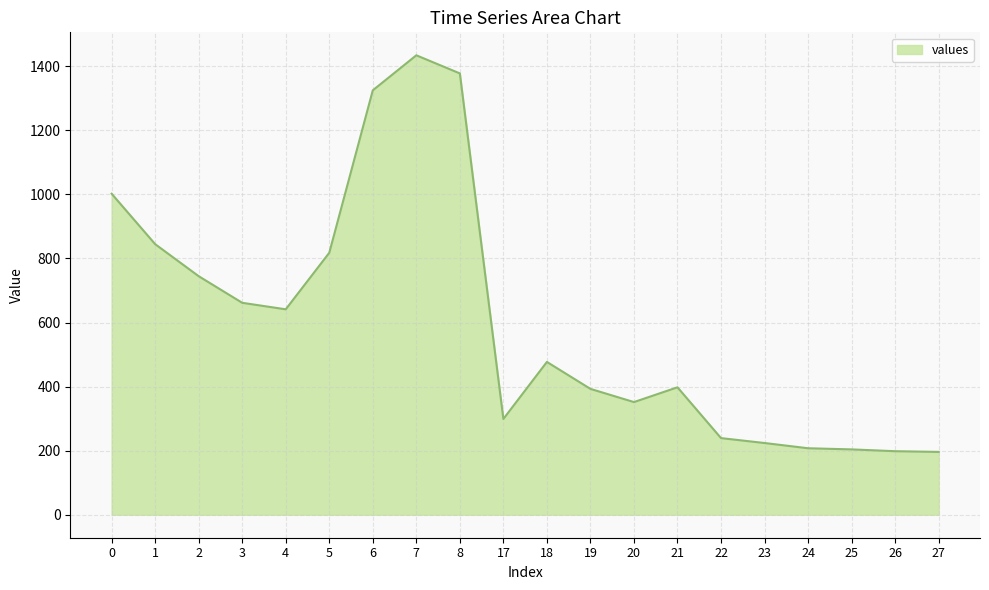

What is the maximum value shown in the chart?

1434.4